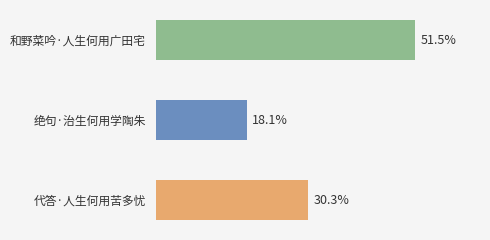

Approximately how many times larger is the value at 代答·人生何用苦多忧 compared to 和野菜吟·人生何用广田宅?

0.6